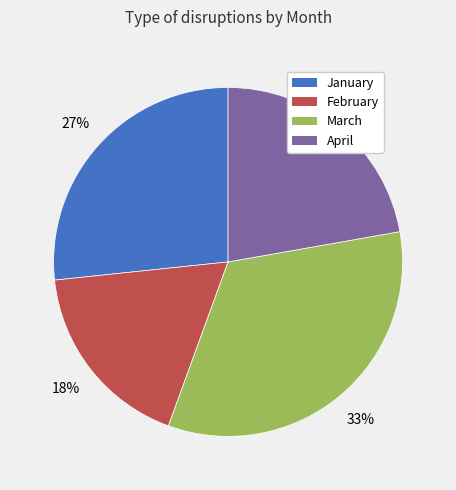

What percentage is the January slice, to the nearest percent?

27%